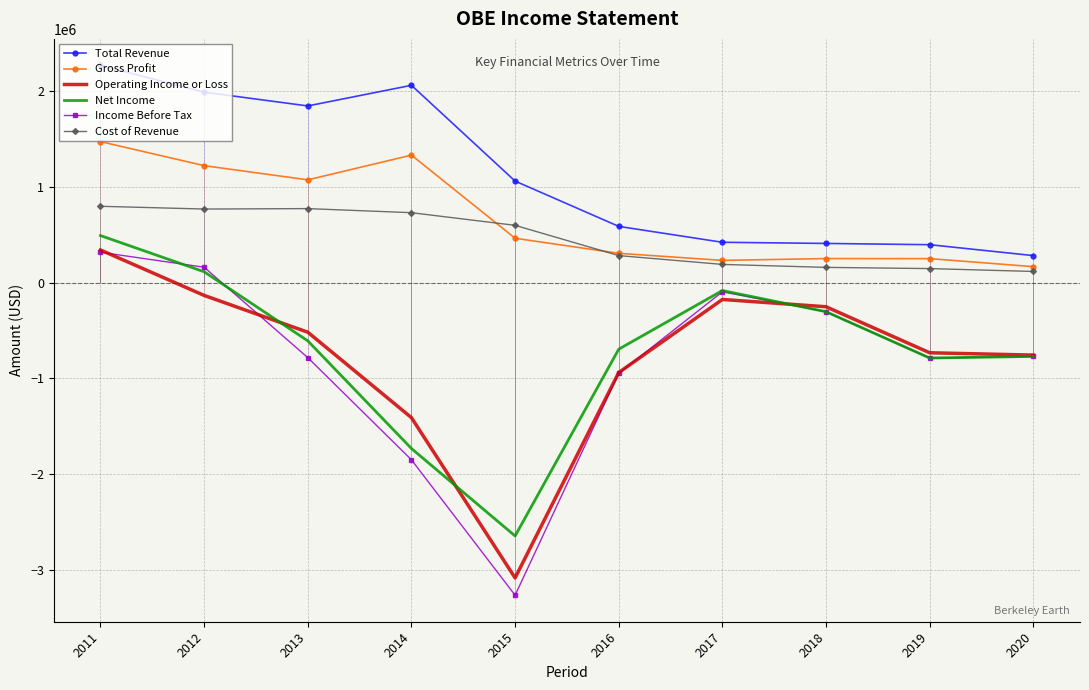

List the series in order of their peak value, highest first.

Total Revenue, Gross Profit, Cost of Revenue, Net Income, Operating Income or Loss, Income Before Tax